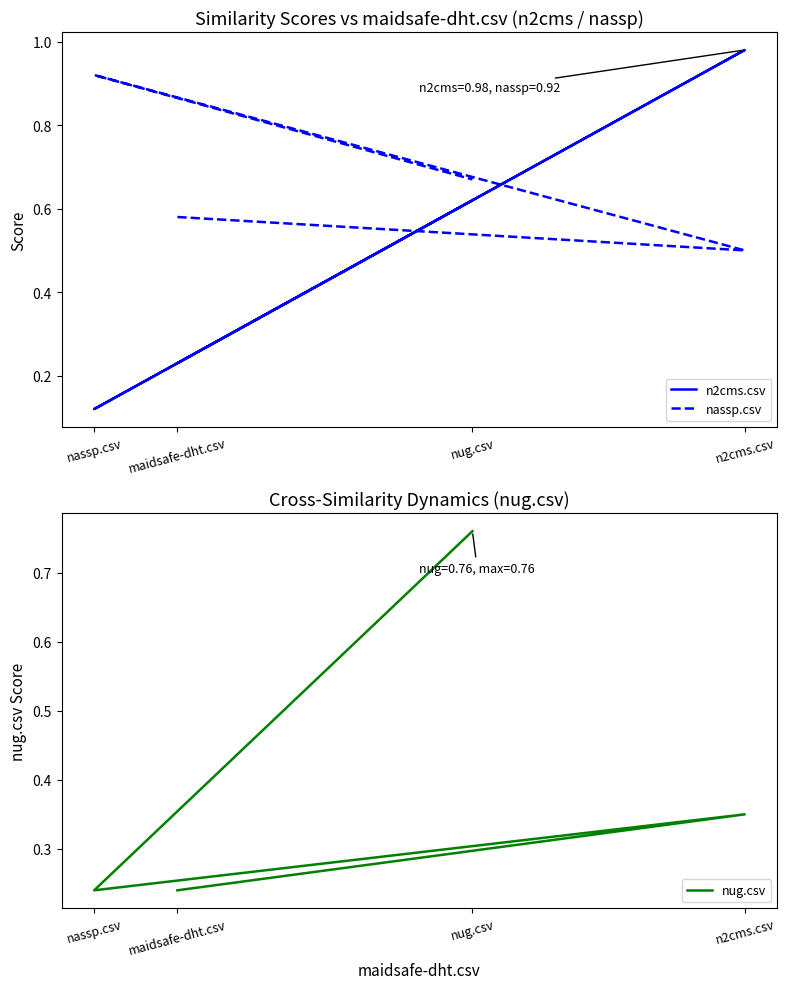

True or false: nug.csv has a value of 0.1 at maidsafe-dht.csv.

False